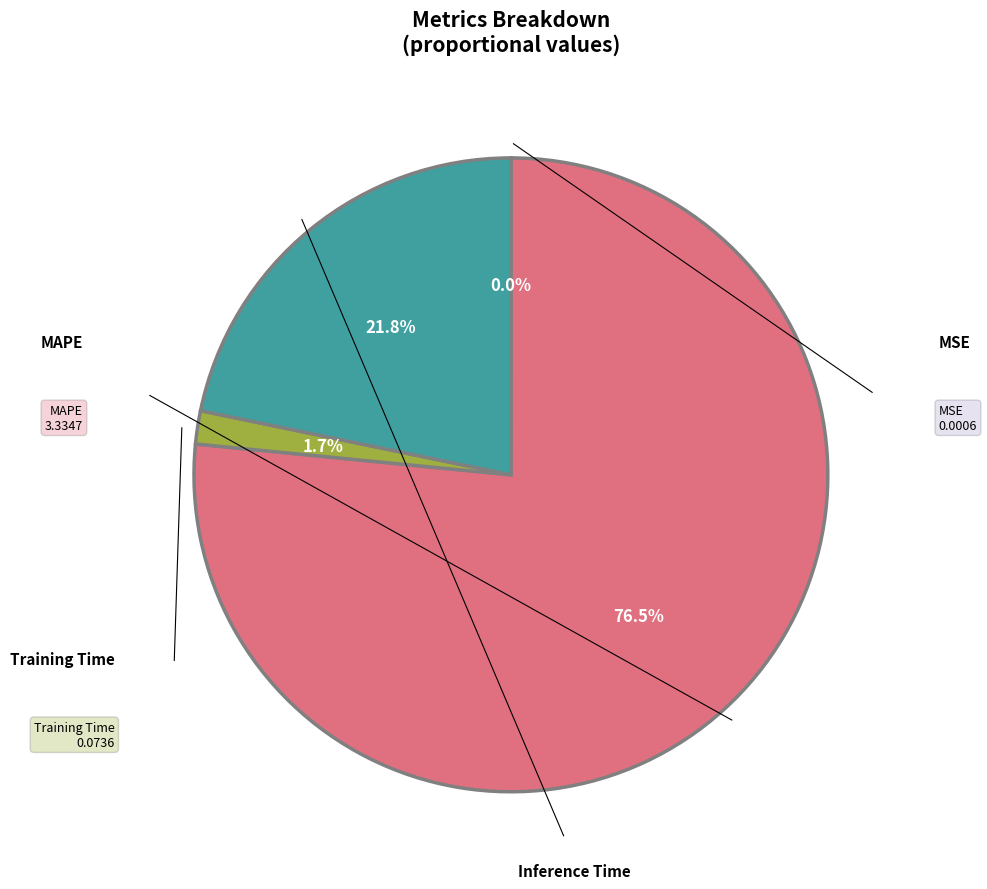

How much of the chart is everything except Inference Time?

78.2%